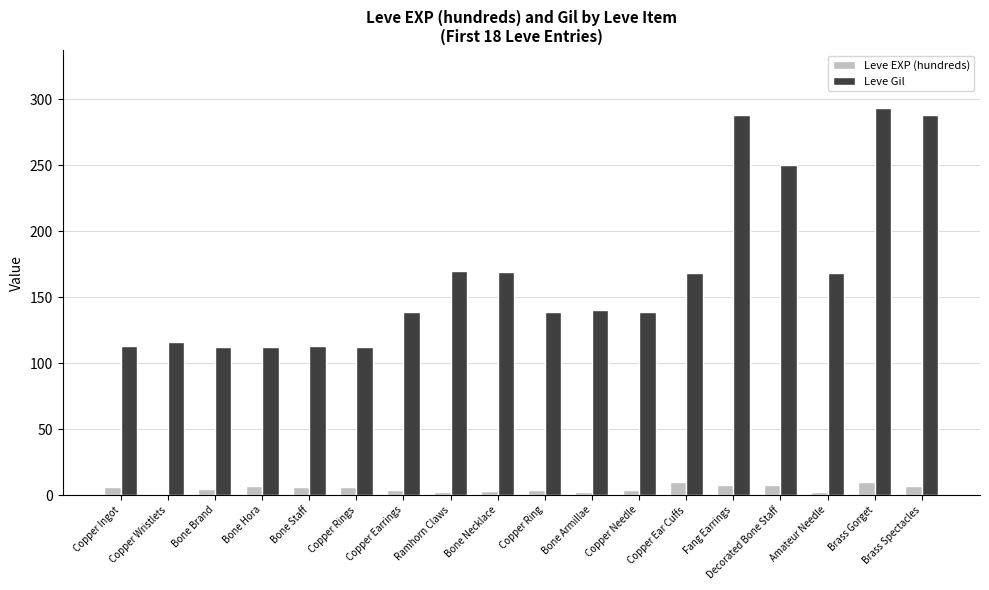

Which series changed the most between Bone Necklace and Brass Spectacles?

Leve Gil